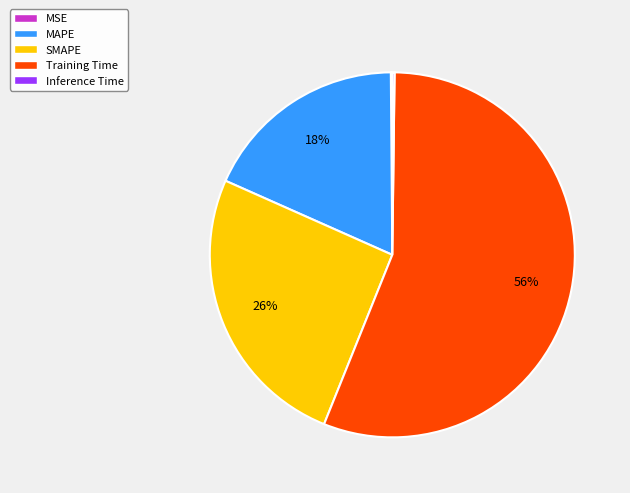

True or false: SMAPE accounts for 26% of the total.

True